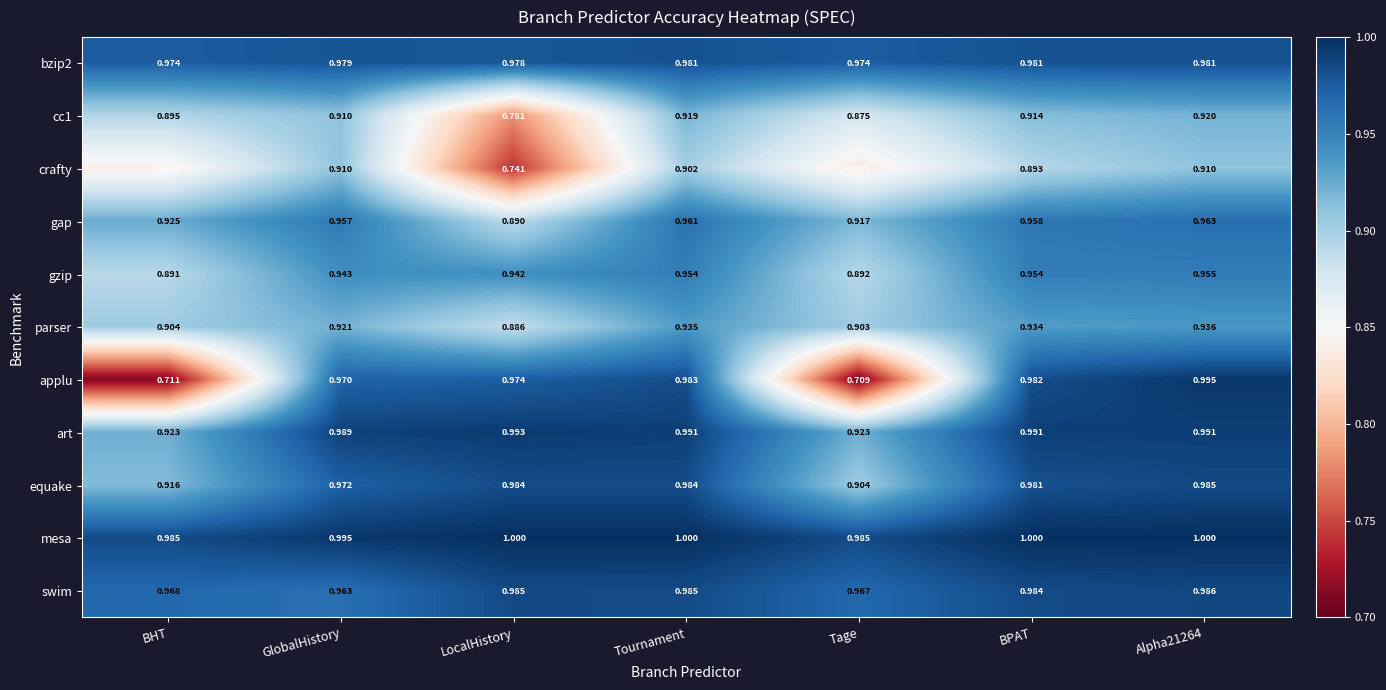

Which label corresponds to the smallest value in the chart?

Tage